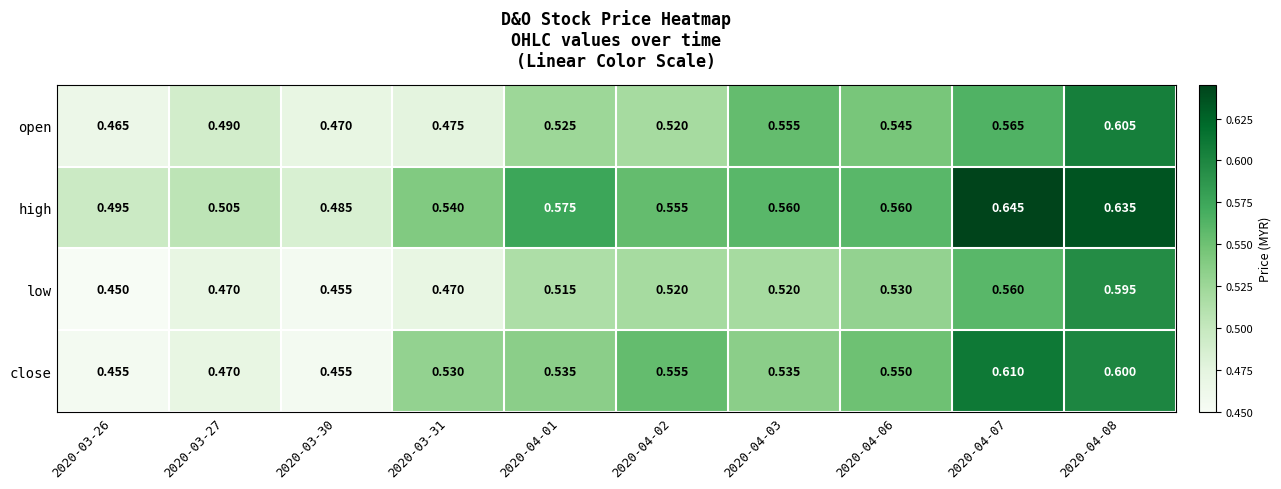

Which series has the largest range (max minus min)?

high